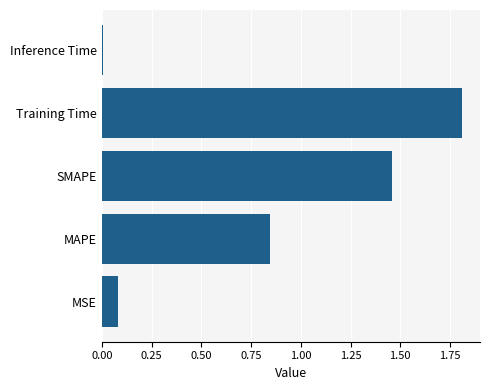

What is the maximum value shown in the chart?

1.8